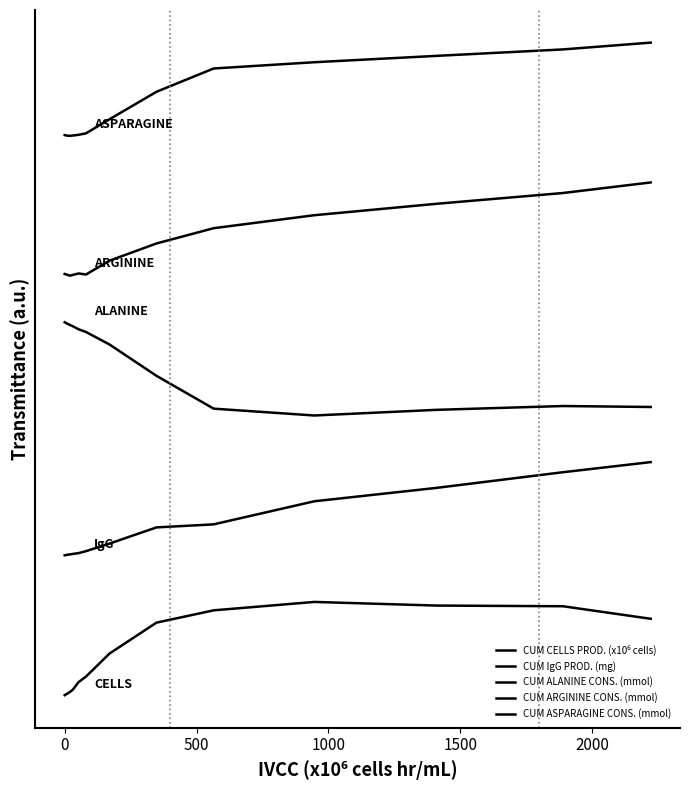

True or false: CUM ARGININE CONS. (mmol) has more than 1 interior local peaks.

False